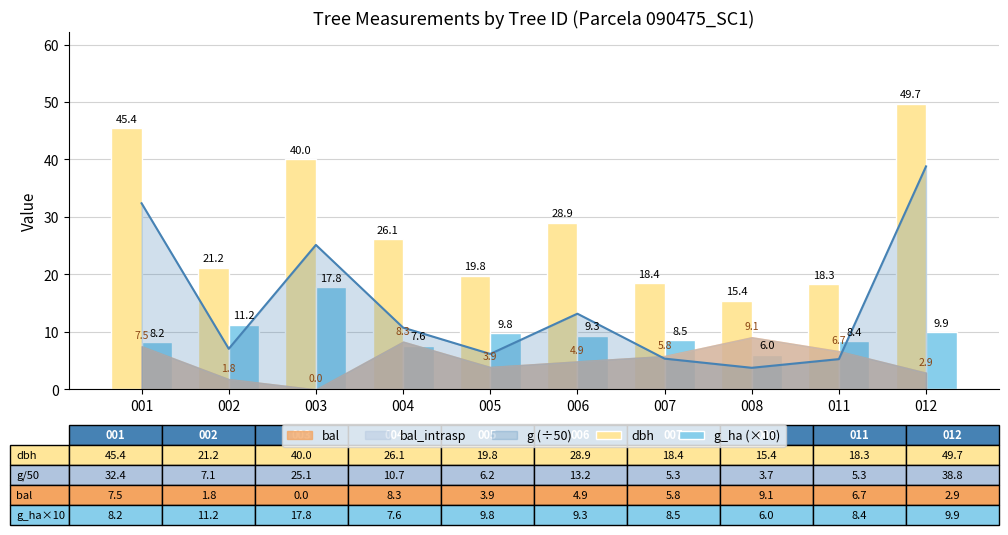

What is the average value of the g_ha (×10) series?

9.7